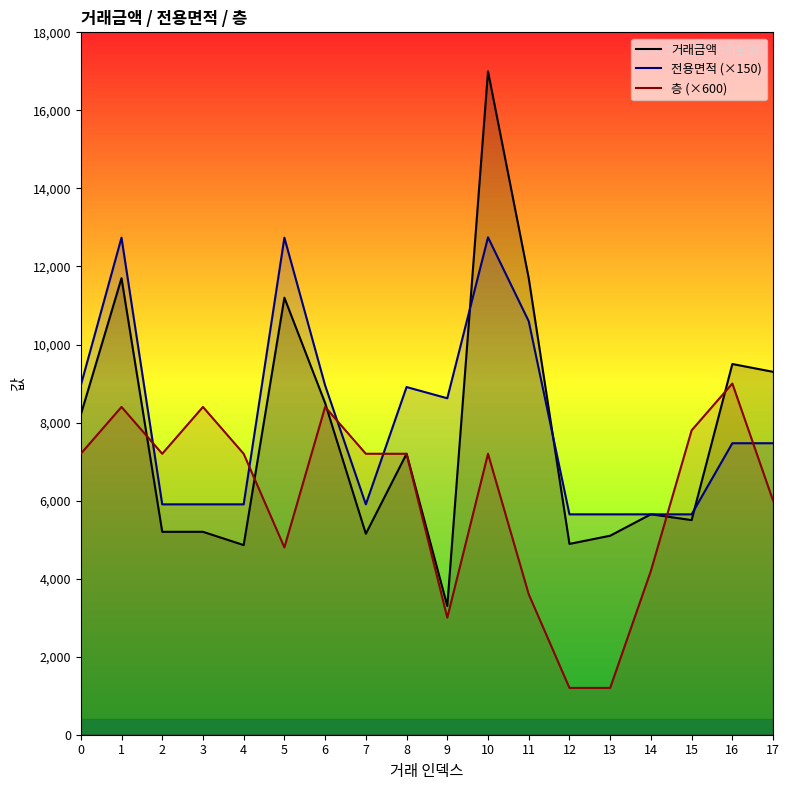

Reading left to right, list all the values displayed in this chart.

거래금액: 0=8200.0	1=11700.0	2=5200.0	3=5200.0	4=4860.0	5=11200.0	6=8500.0	7=5150.0	8=7200.0	9=3300.0	10=17000.0	11=11700.0	12=4890.0	13=5100.0	14=5650.0	15=5500.0	16=9500.0	17=9300.0
전용면적: 0=8952.0	1=12738.0	2=5904.0	3=5904.0	4=5904.0	5=12738.0	6=8952.0	7=5904.0	8=8910.0	9=8622.0	10=12747.2	11=10596.0	12=5647.5	13=5647.5	14=5647.5	15=5647.5	16=7470.0	17=7470.0
층: 0=7200.0	1=8400.0	2=7200.0	3=8400.0	4=7200.0	5=4800.0	6=8400.0	7=7200.0	8=7200.0	9=3000.0	10=7200.0	11=3600.0	12=1200.0	13=1200.0	14=4200.0	15=7800.0	16=9000.0	17=6000.0